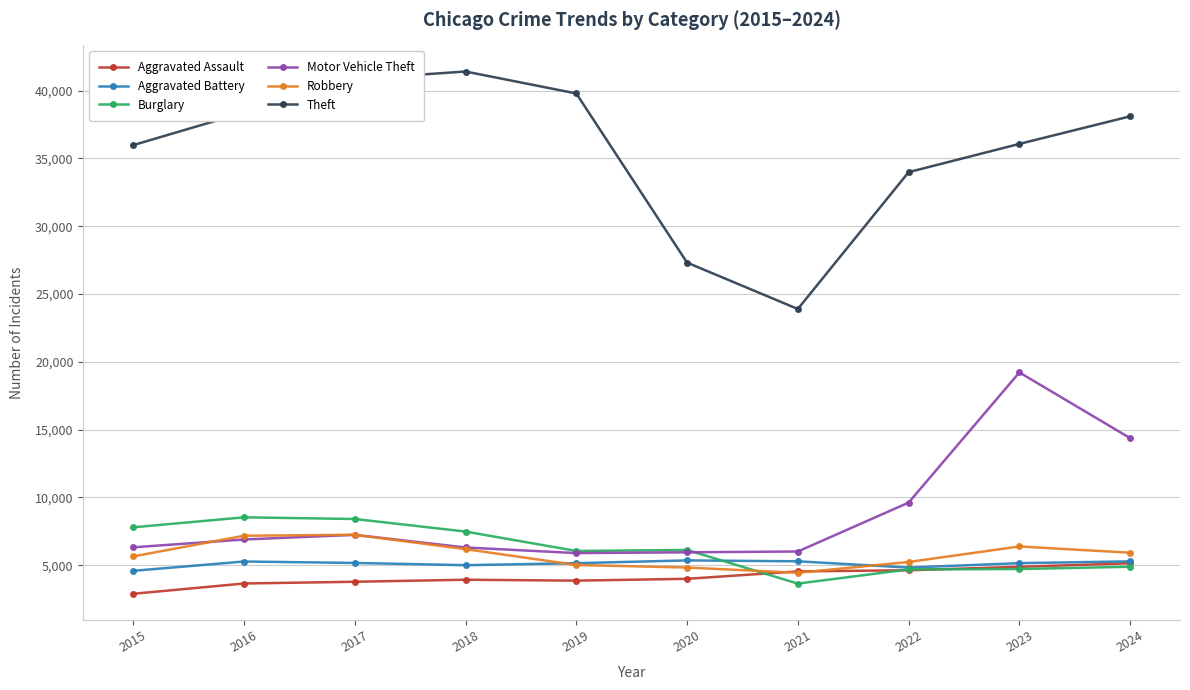

True or false: Theft and Motor Vehicle Theft cross at least once.

False